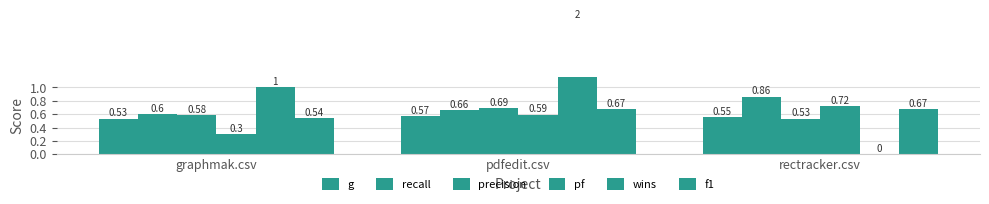

The pf series shows 0.6 at pdfedit.csv. True or false?

True